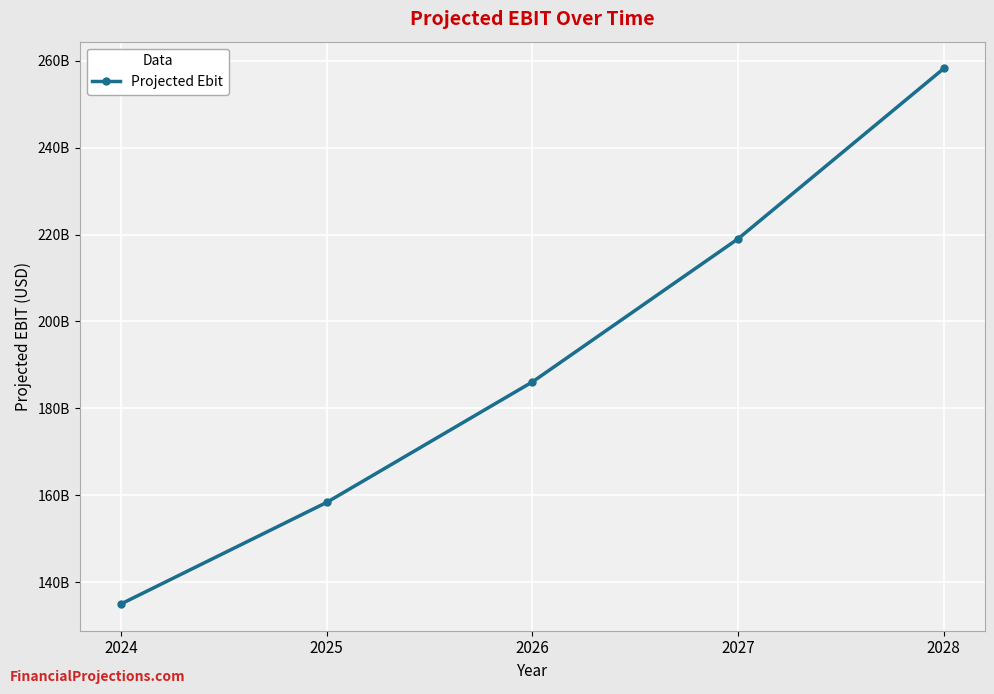

How many lines are shown in the chart?

1